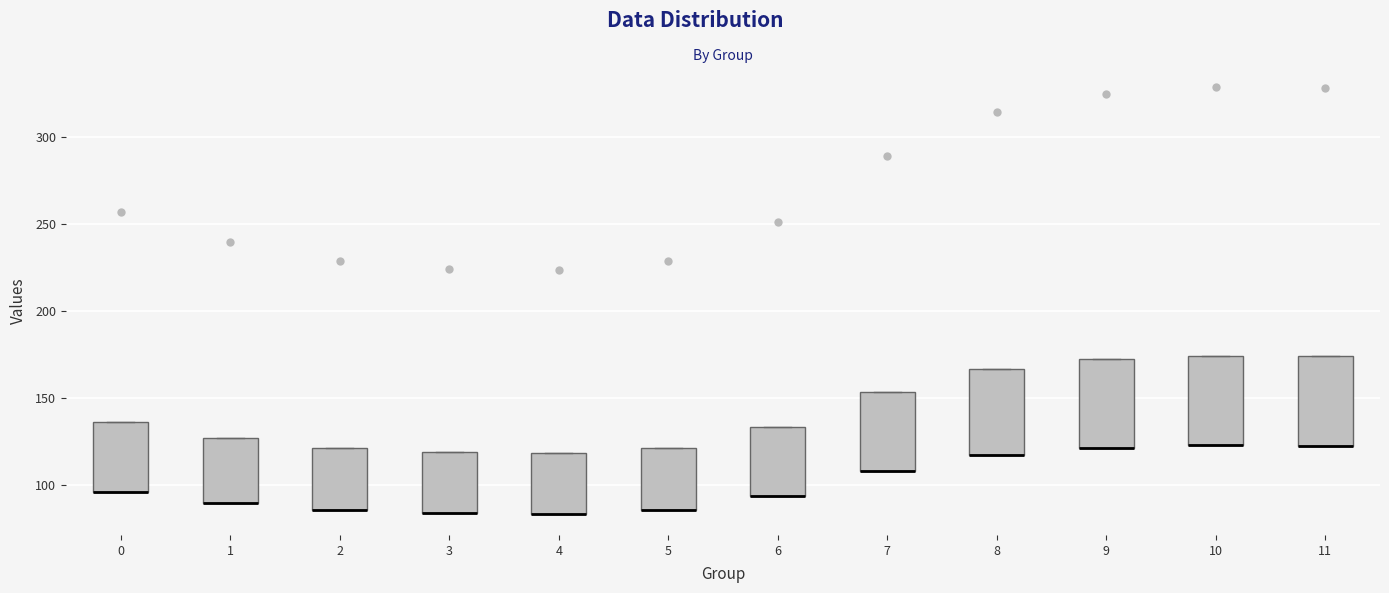

Reading left to right, read every box against the y-axis: the position of its median line, the range the box covers, and the ends of its whiskers. The values are not printed on the chart, so give them approximately, as read against the axis.

0: median 95 (drawn on the box's lower edge), box 95 to 135, whiskers 95 to 135
1: median 90 (drawn on the box's lower edge), box 90 to 125, whiskers 90 to 125
2: median 85 (drawn on the box's lower edge), box 85 to 120, whiskers 85 to 120
3: median 85 (drawn on the box's lower edge), box 85 to 120, whiskers 85 to 120
4: median 85 (drawn on the box's lower edge), box 85 to 120, whiskers 85 to 120
5: median 85 (drawn on the box's lower edge), box 85 to 120, whiskers 85 to 120
6: median 95 (drawn on the box's lower edge), box 95 to 135, whiskers 95 to 135
7: median 110 (drawn on the box's lower edge), box 110 to 155, whiskers 110 to 155
8: median 115 (drawn on the box's lower edge), box 115 to 165, whiskers 115 to 165
9: median 120 (drawn on the box's lower edge), box 120 to 170, whiskers 120 to 170
10: median 125 (drawn on the box's lower edge), box 125 to 175, whiskers 125 to 175
11: median 120 (drawn on the box's lower edge), box 120 to 175, whiskers 120 to 175